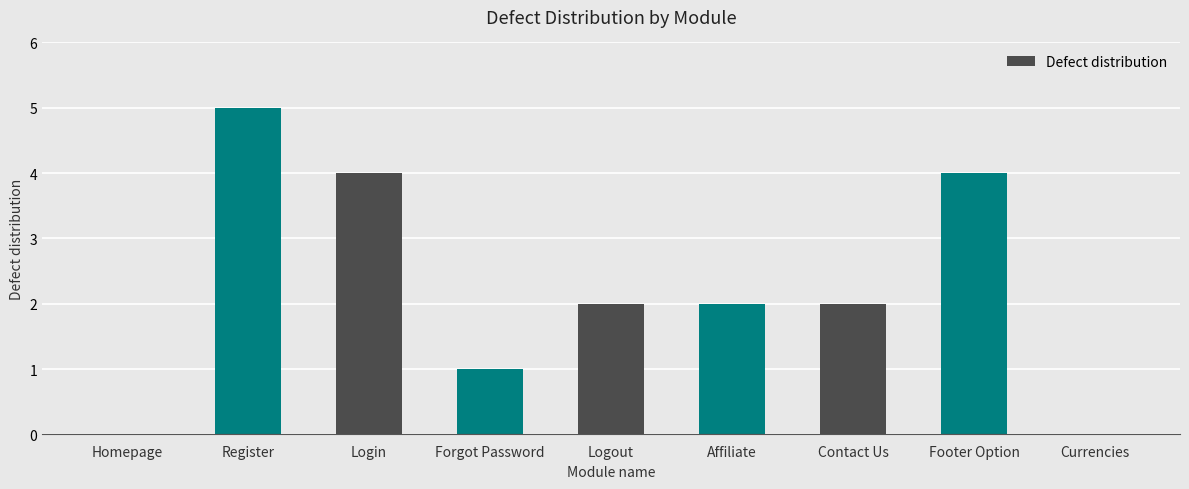

What is the sum of the values at Logout and Login?

6